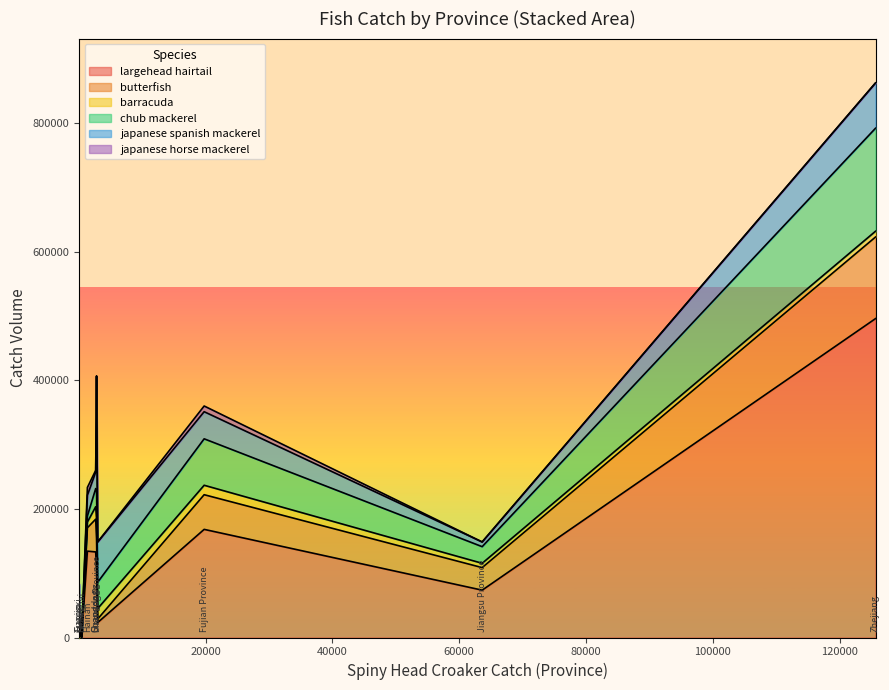

Is it true that japanese horse mackerel equals 18 at Shanghai?

True